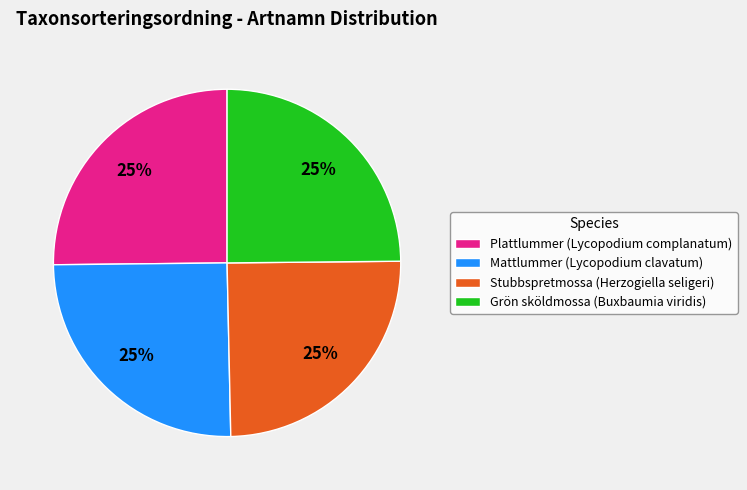

The Grön sköldmossa (Buxbaumia viridis) slice represents 37% of the pie. True or false?

False